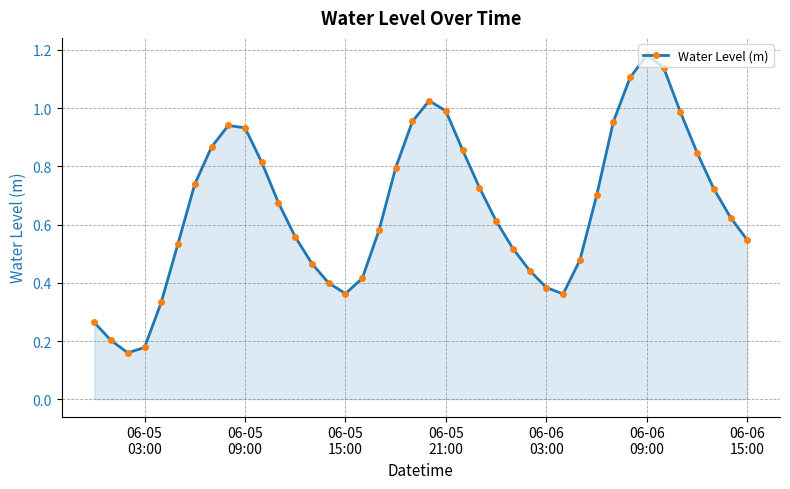

How many interior local peaks (higher than both neighbors) does the data have?

3